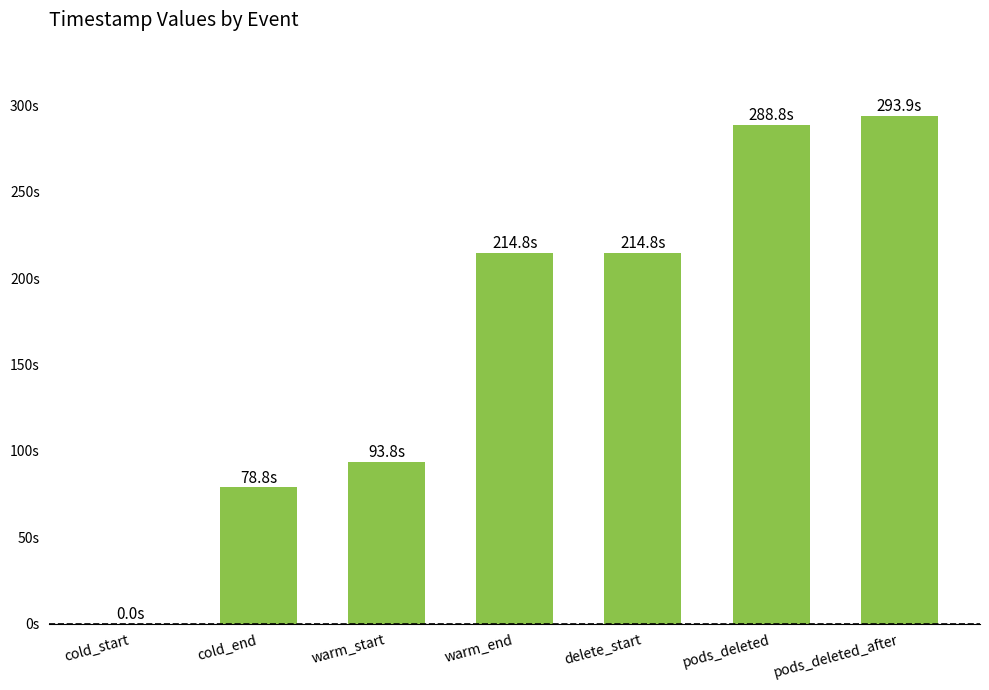

What position from the left is cold_start?

1